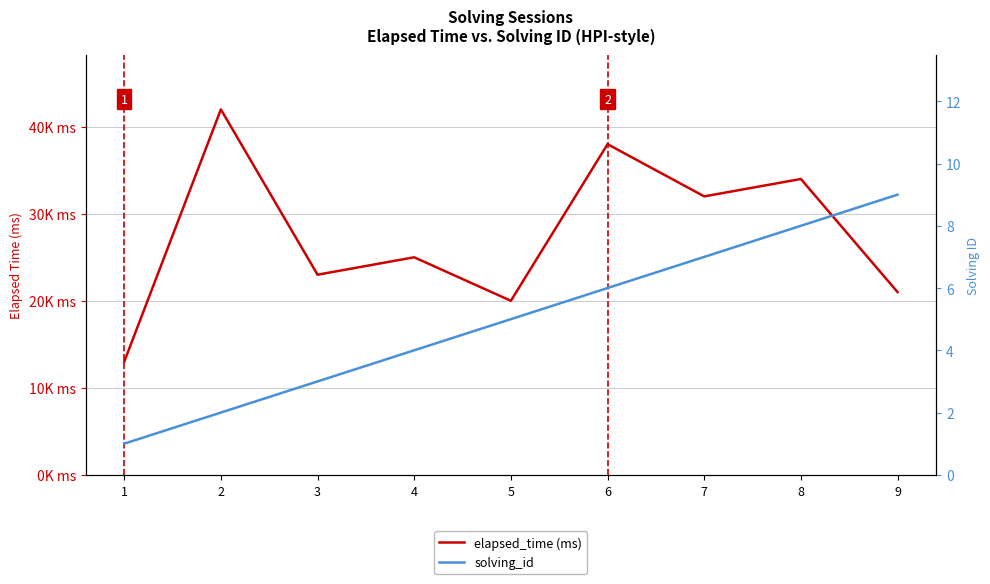

What is the sum of all solving_id values?

45